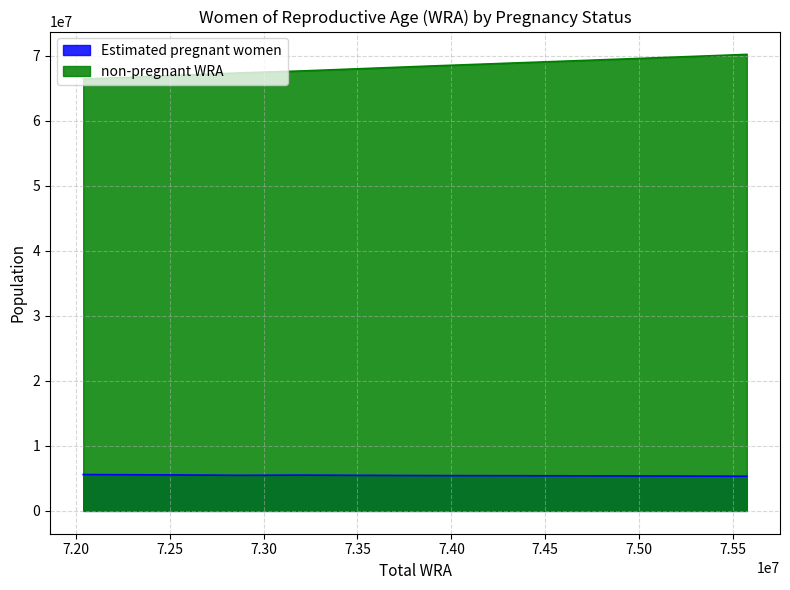

Rank the categories by Estimated pregnant women value from highest to lowest.

72039000, 72494000, 73199000, 72871000, 73525000, 73874000, 74232000, 74612000, 74990000, 75320000, 75574000